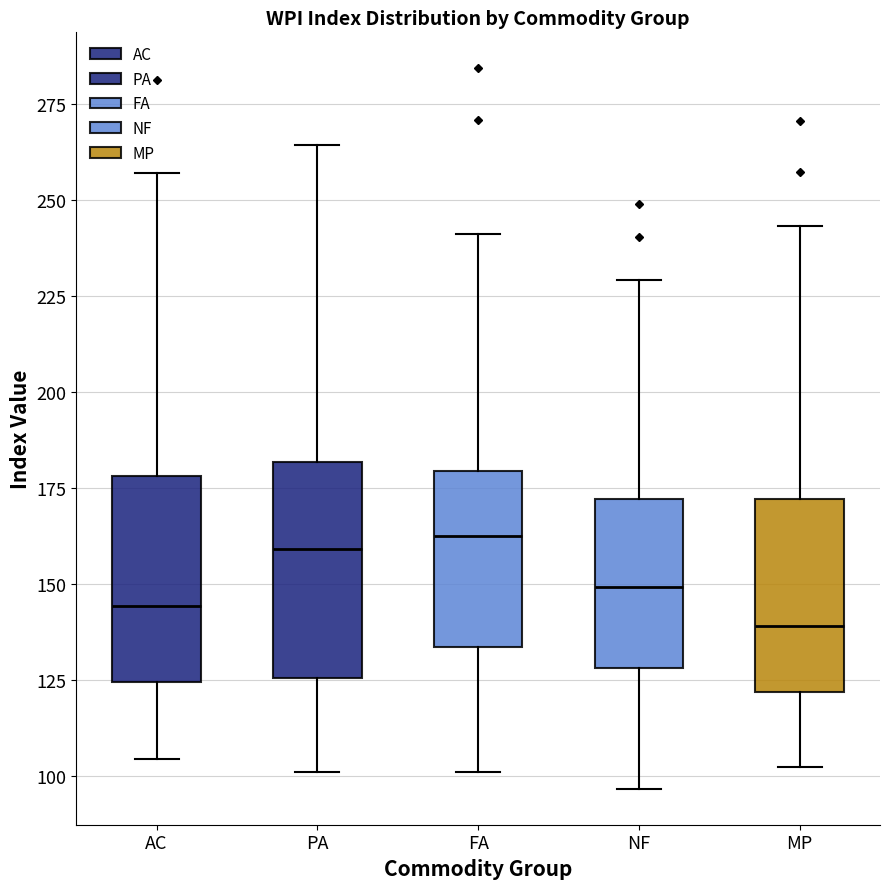

Where does the lower whisker of the box for MP end on the y-axis? The values are not printed on the chart, so give them approximately, as read against the axis.

100